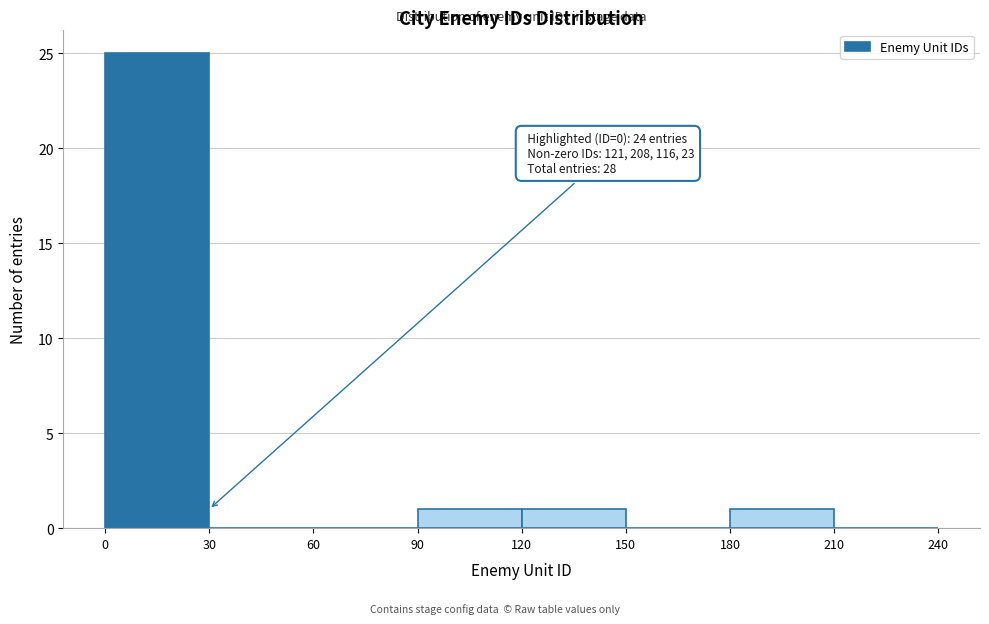

Which range on the x-axis has the tallest bar?

0 to 30